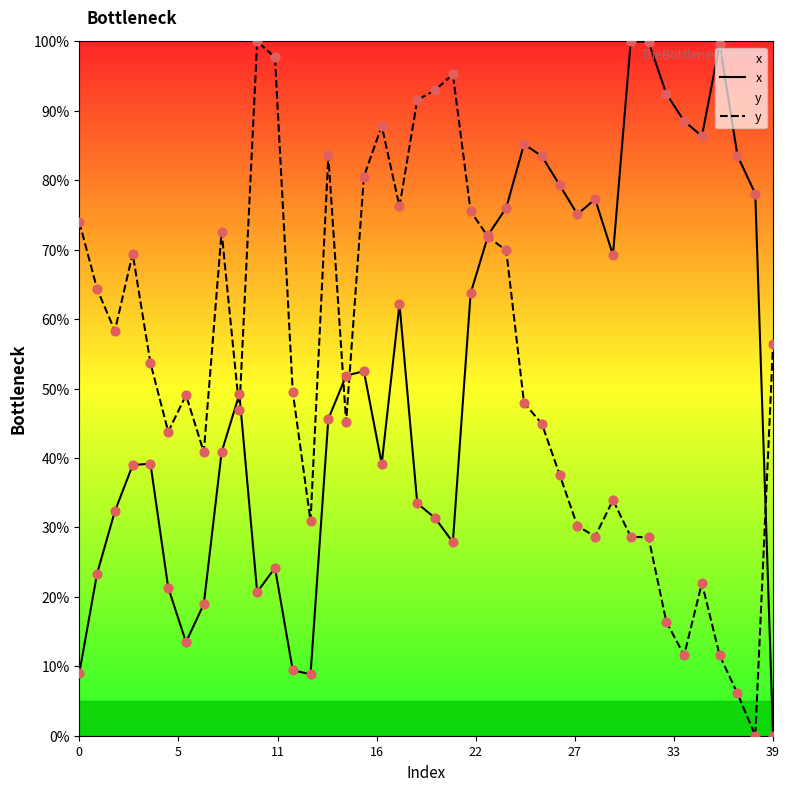

Which series reaches the maximum Y coordinate?

x